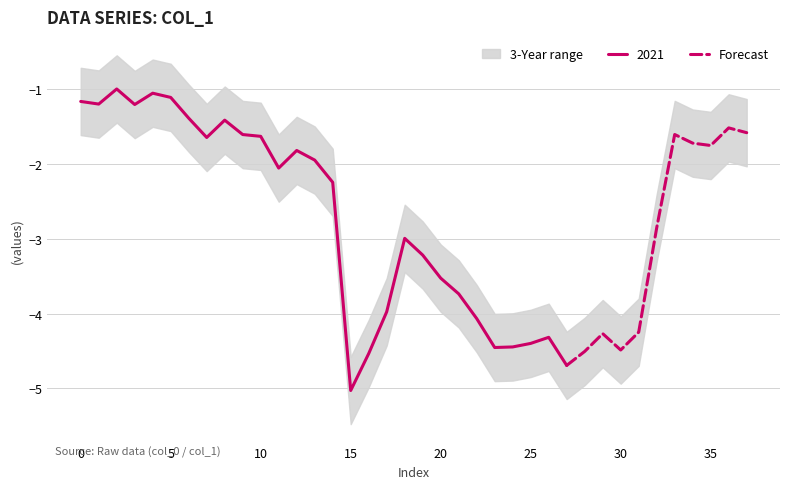

What is the minimum value for Forecast?

-4.7